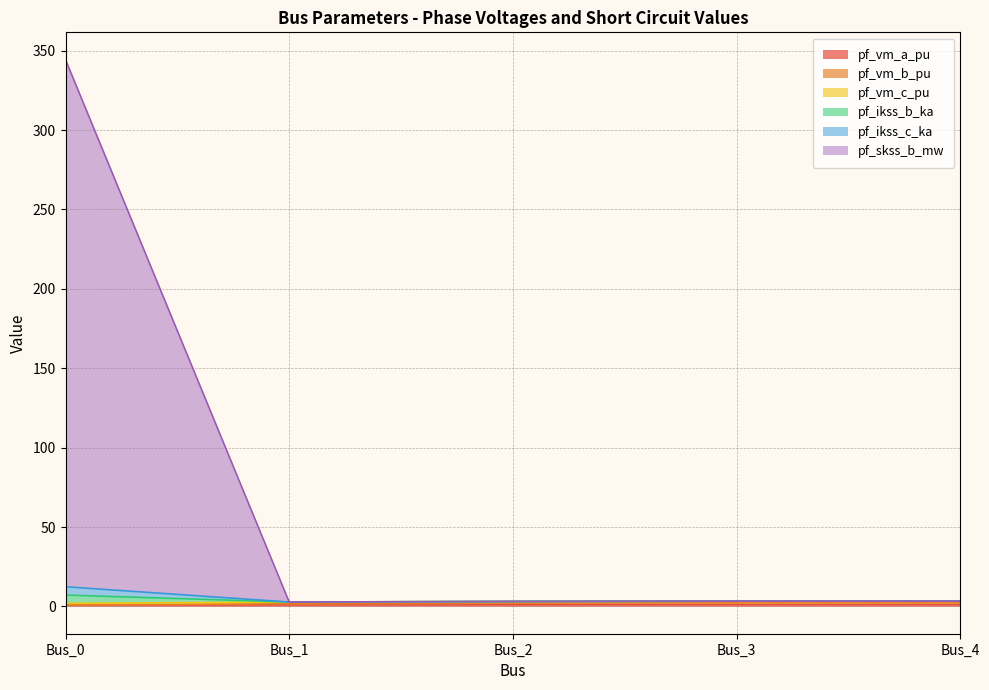

Where is the first local minimum for pf_ikss_c_ka?

Bus_1